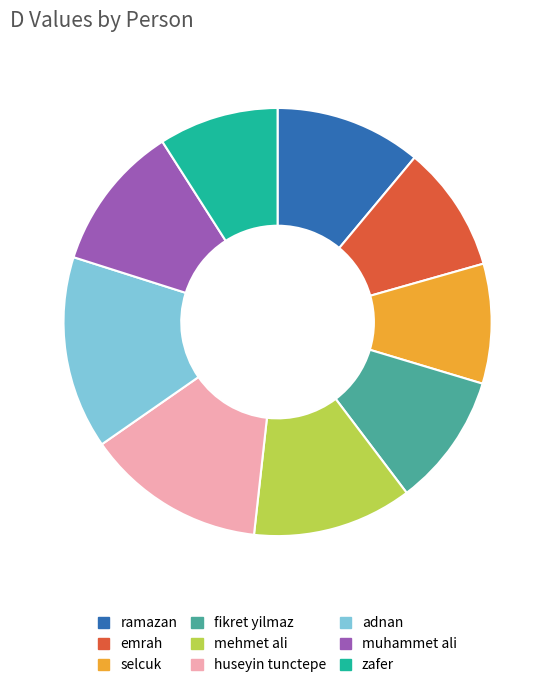

What is the largest slice in the pie chart?

adnan